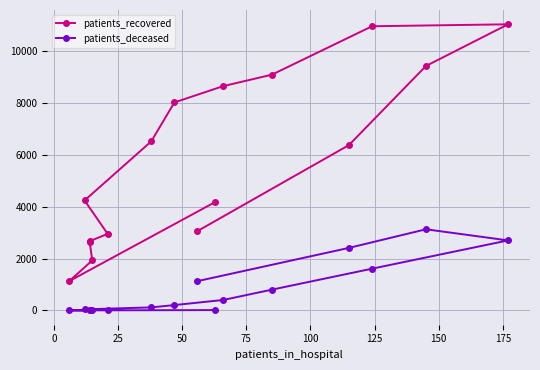

Reading left to right, list all the values displayed in this chart.

patients_recovered: 4193	1132	1933	2638	2678	2958	4248	6531	8033	8662	9105	10974	11049	9439	6386	3067
patients_deceased: 16	4	3	16	17	23	45	120	209	406	805	1614	2706	3135	2417	1134